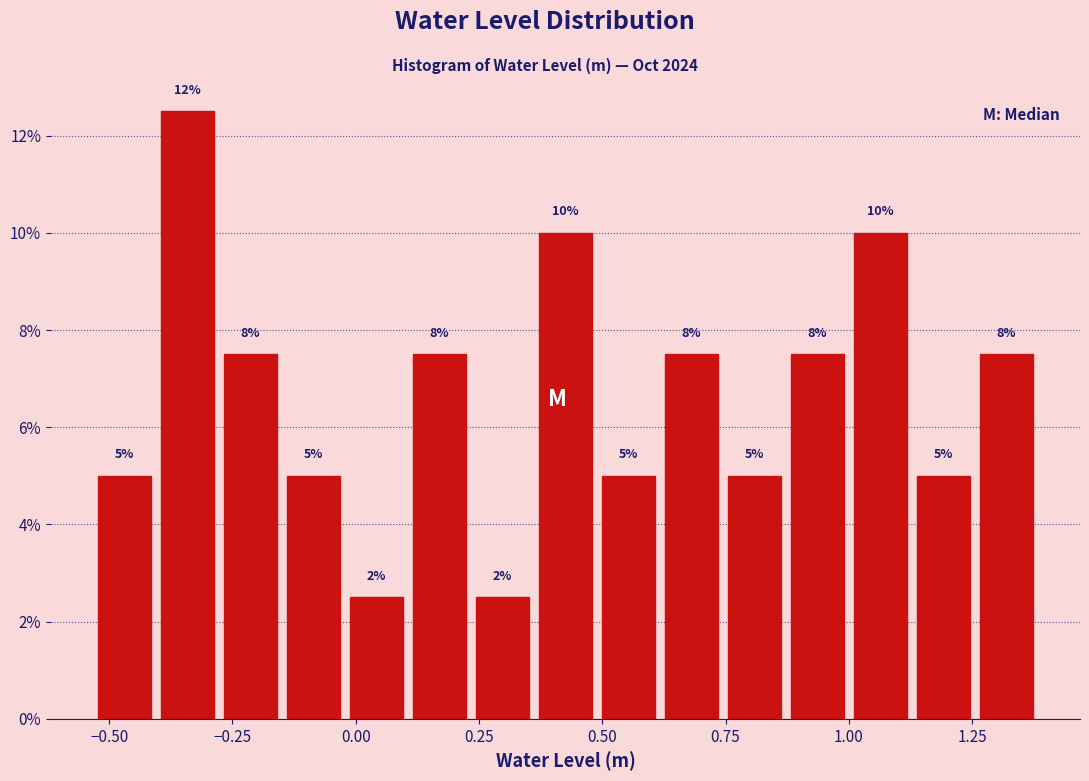

Around what value on the x-axis is the tallest bar? Give the approximate position of its centre, as read against the axis.

-0.35